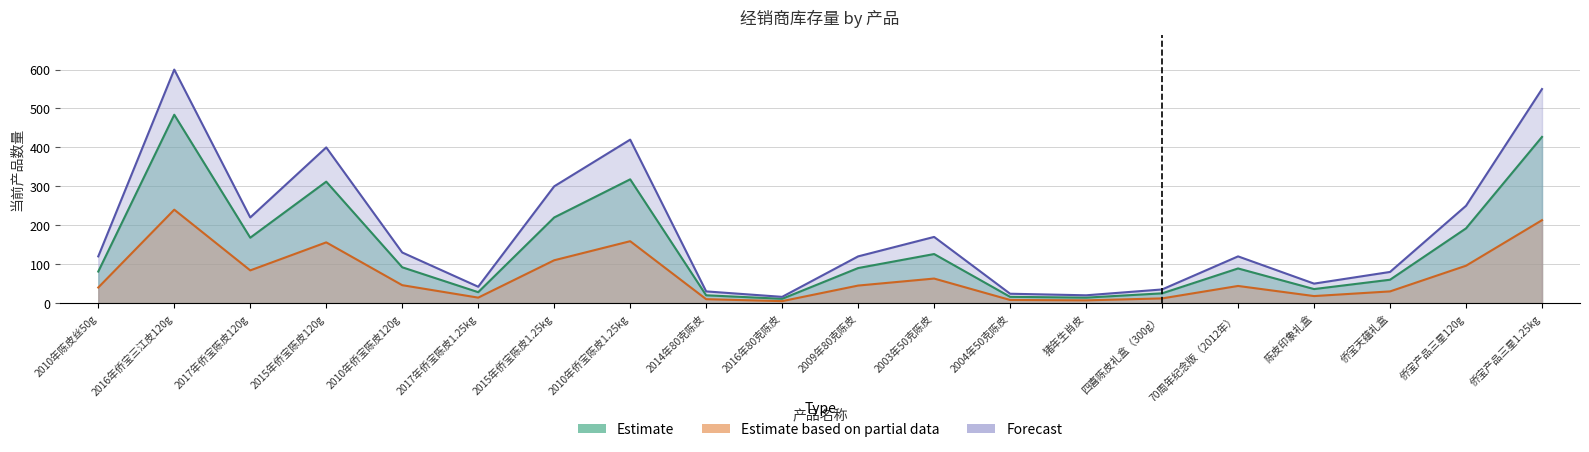

Count the number of categories in the chart.

20